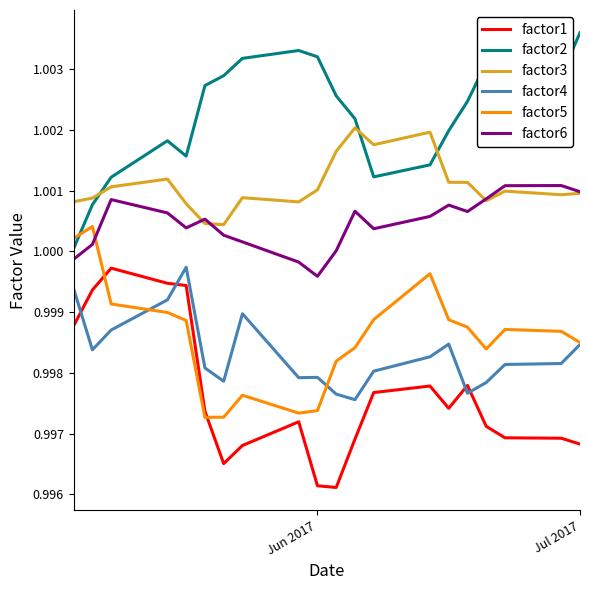

True or false: factor4 and factor1 cross at least once.

True